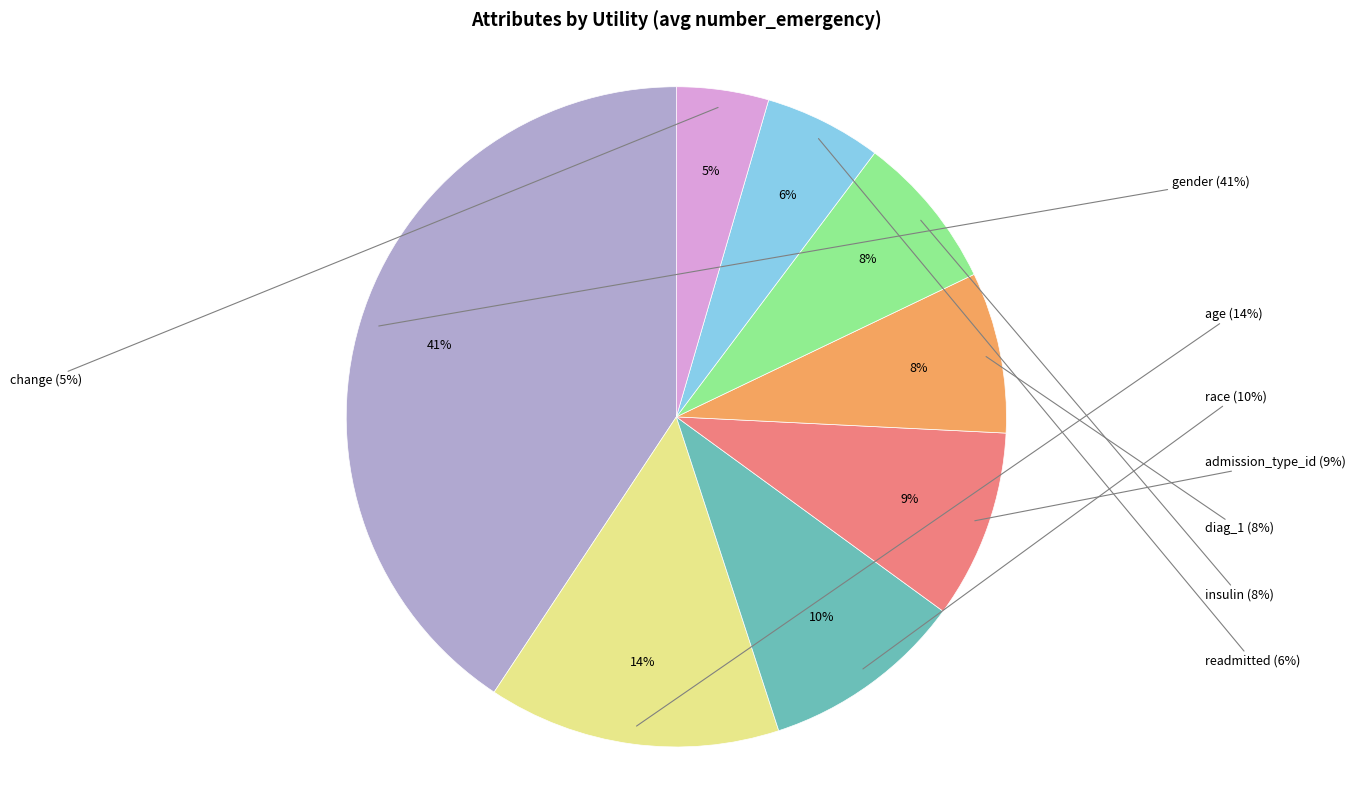

What is the smallest slice in the pie chart?

change